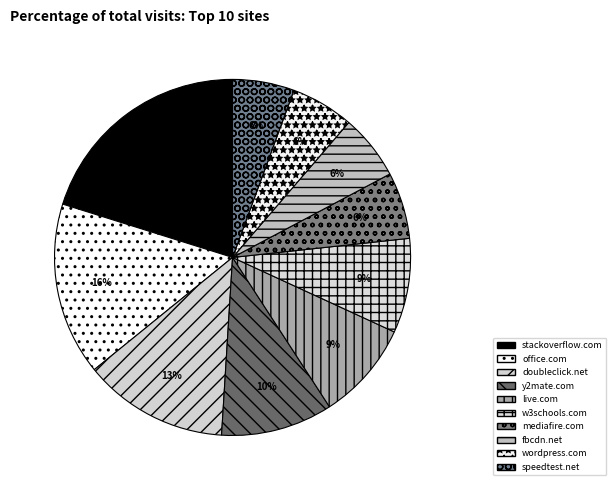

What is the change in value from y2mate.com to fbcdn.net?

-8629743